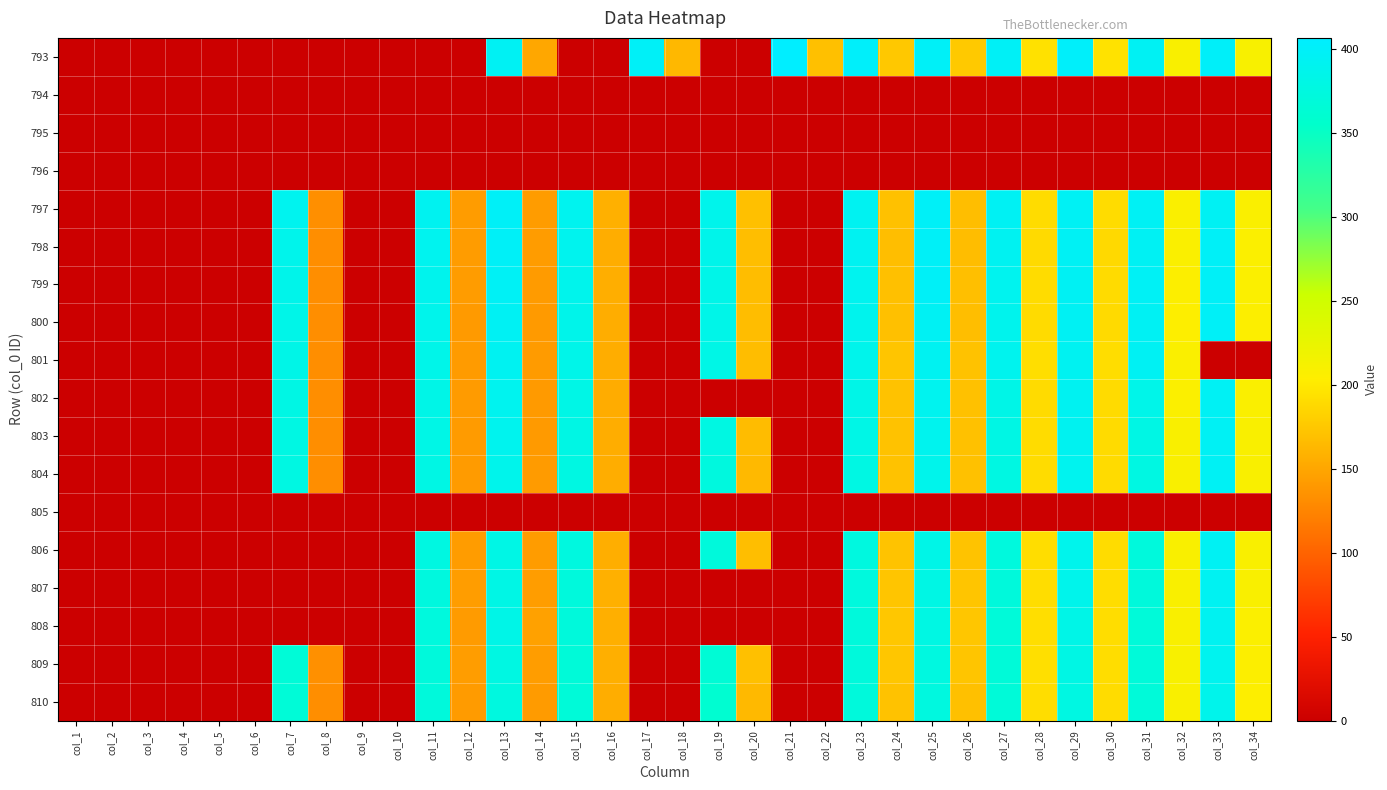

What is the greatest value displayed?

406.4